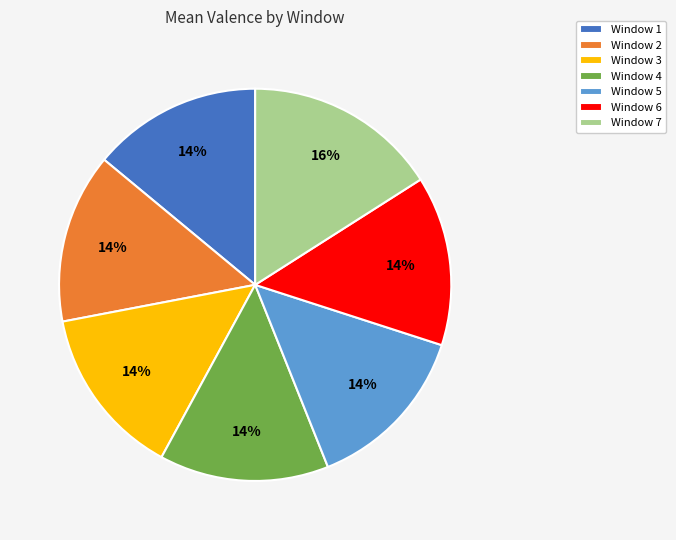

To the nearest percent, what portion does Window 5 represent?

14%